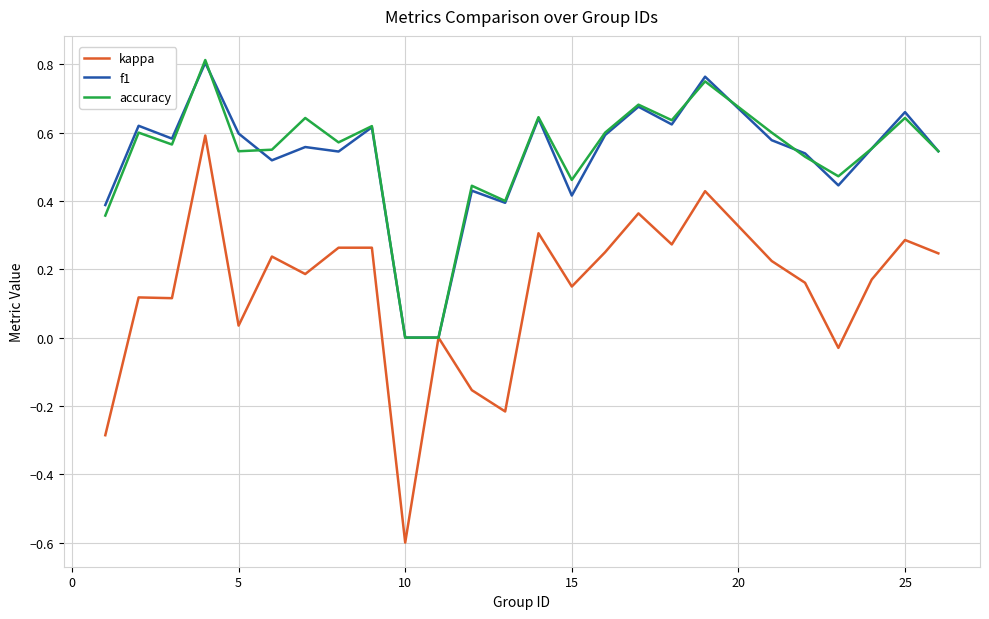

Which series has the largest range (max minus min)?

kappa